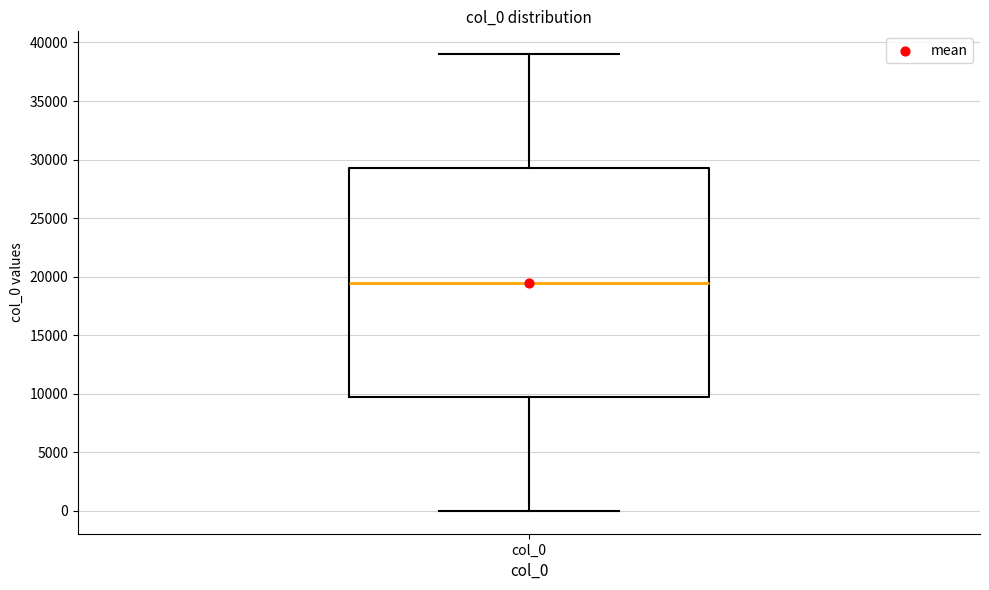

Read this box plot against the y-axis: the position of the median line, the range covered by the box, and the ends of both whiskers. The values are not printed on the chart, so give them approximately, as read against the axis.

median 19500, box 10000 to 29500, whiskers 0 to 39000